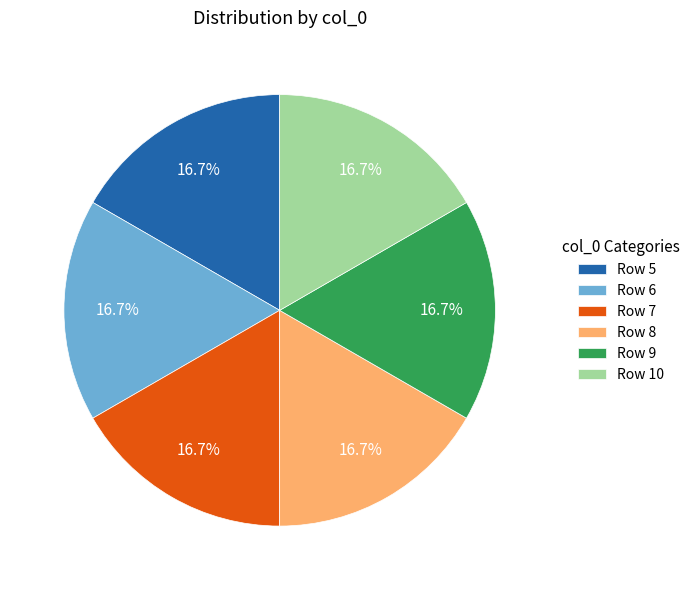

Count the number of slices in the pie.

6